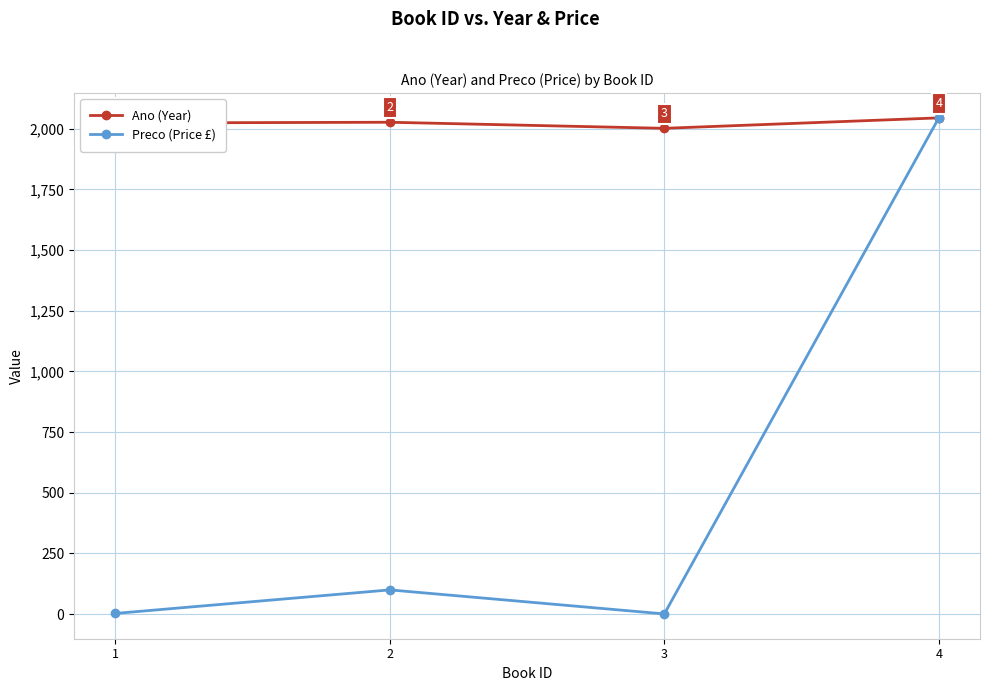

Rank the categories by Ano (Year) value from highest to lowest.

4, 2, 1, 3